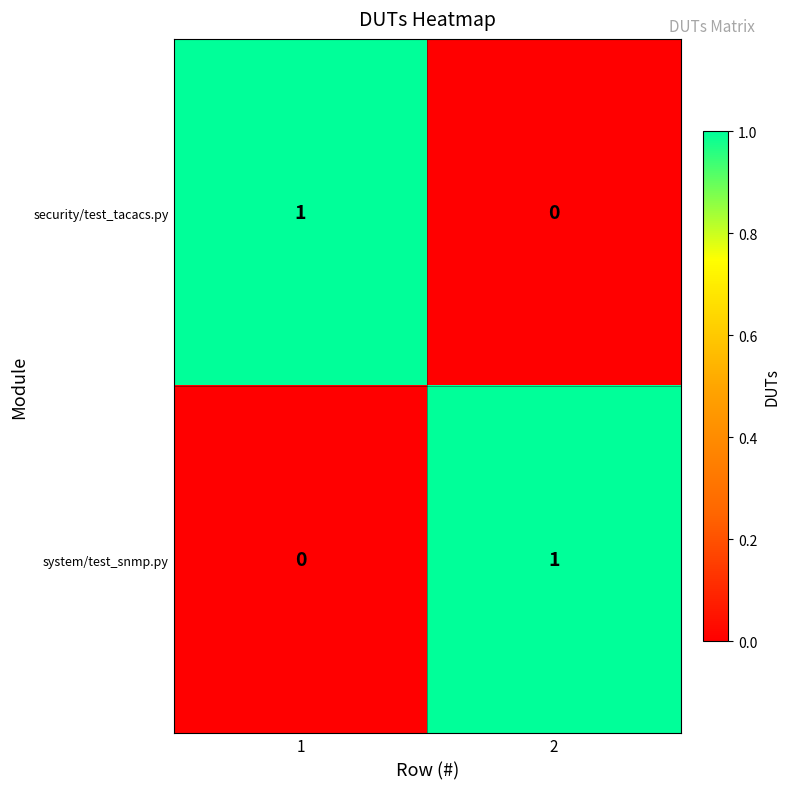

At 2, list the series in order from largest to smallest.

system/test_snmp.py, security/test_tacacs.py